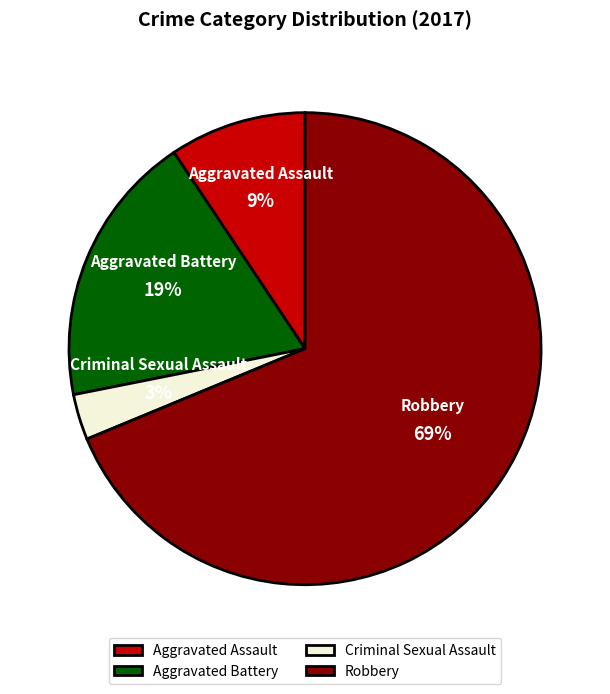

To the nearest percent, what percentage of the pie is Aggravated Battery?

19%